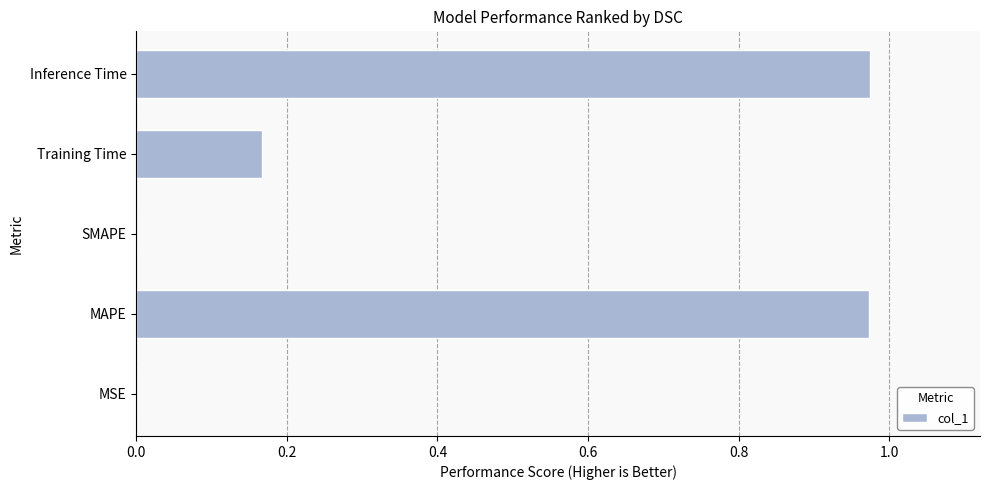

The chart shows a value of 0.3 at SMAPE. True or false?

False